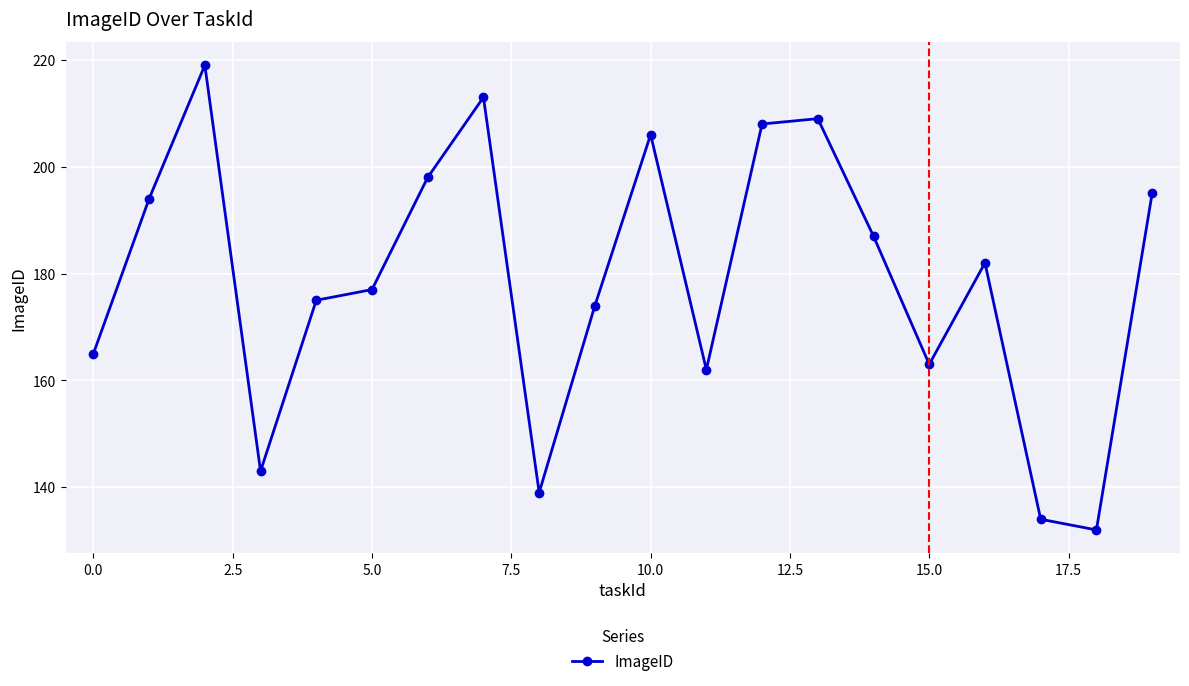

True or false: there are more than 2 points higher than both neighbors.

True